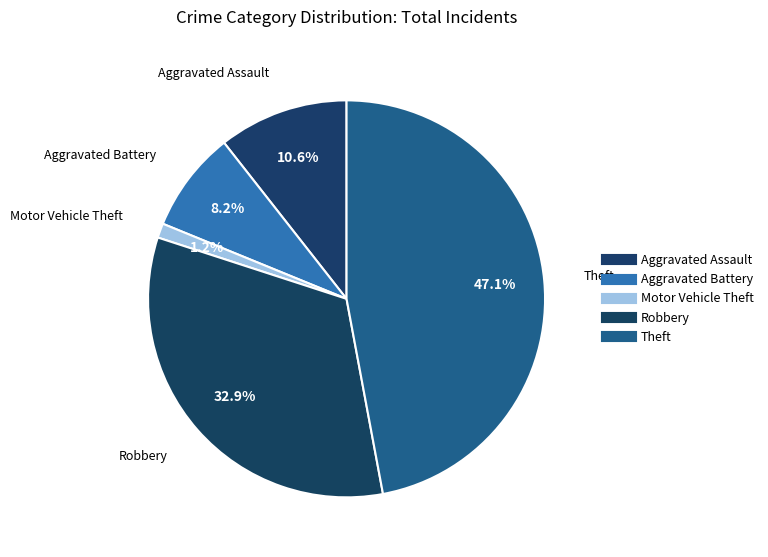

Combined, do Aggravated Assault and Robbery account for over 50%?

No